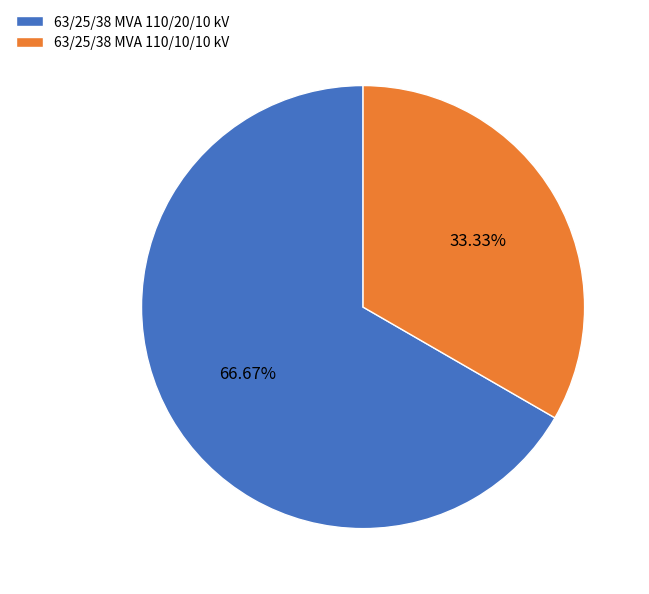

What is the majority slice?

63/25/38 MVA 110/20/10 kV